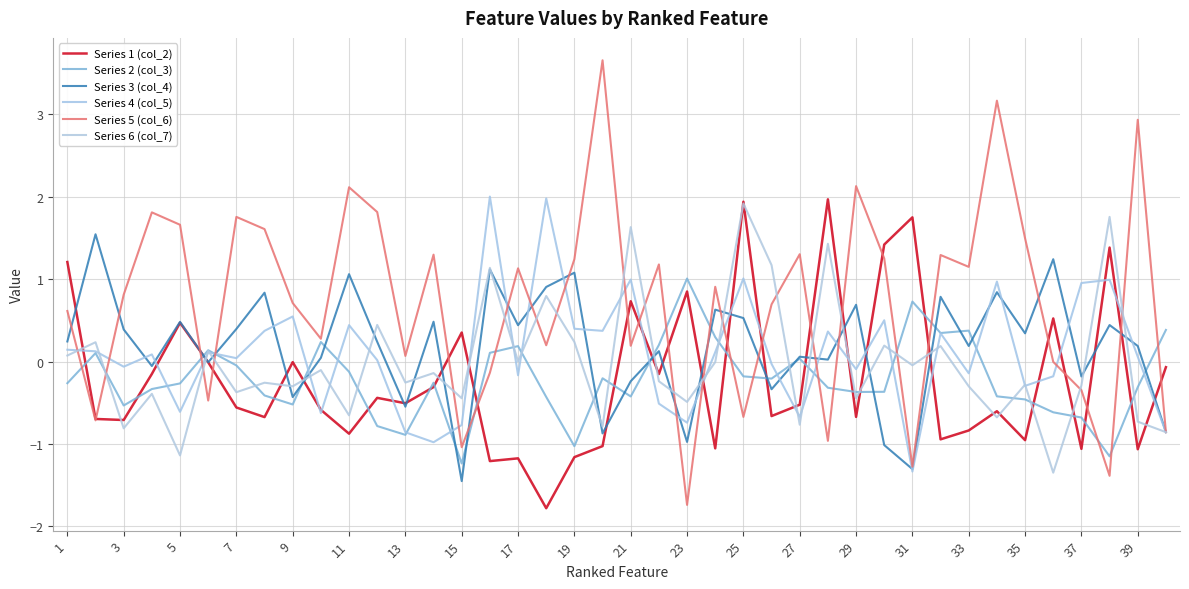

How many values in the Series 2 (col_3) series exceed 0?

13